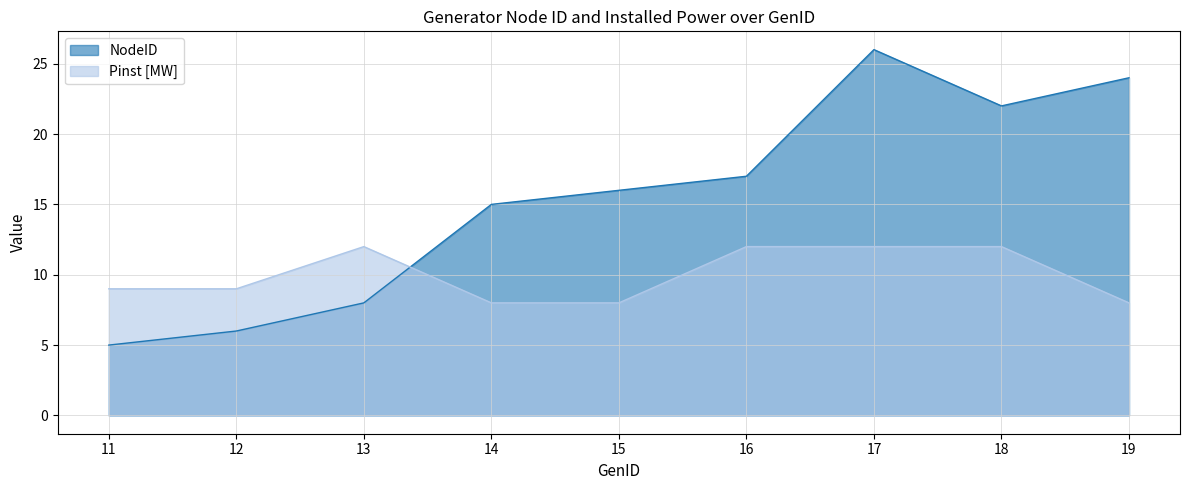

What are all the series names shown in the legend?

NodeID, Pinst [MW]